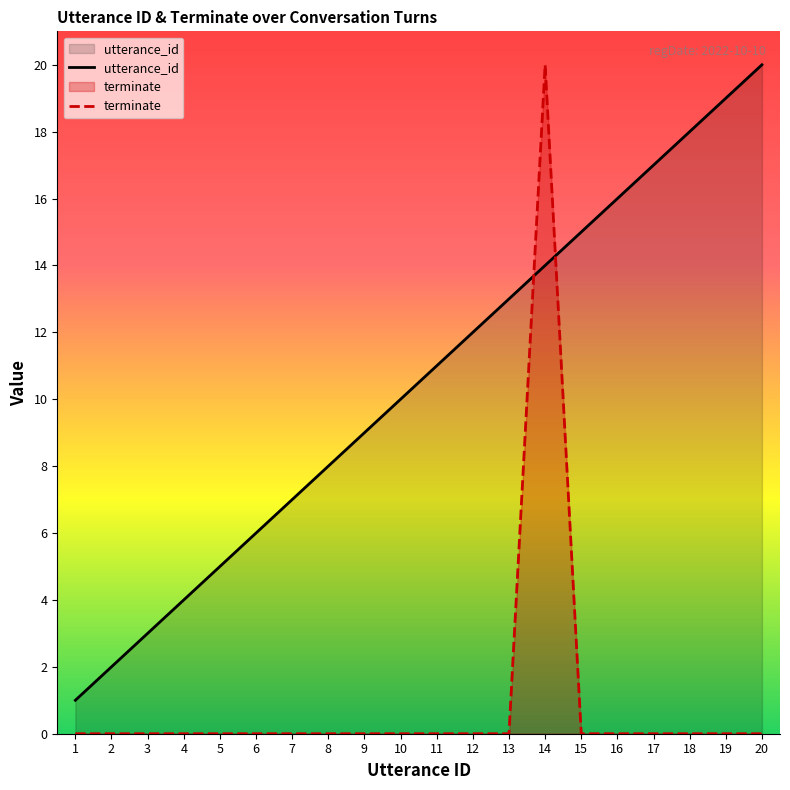

Which series has the largest total across all categories?

utterance_id